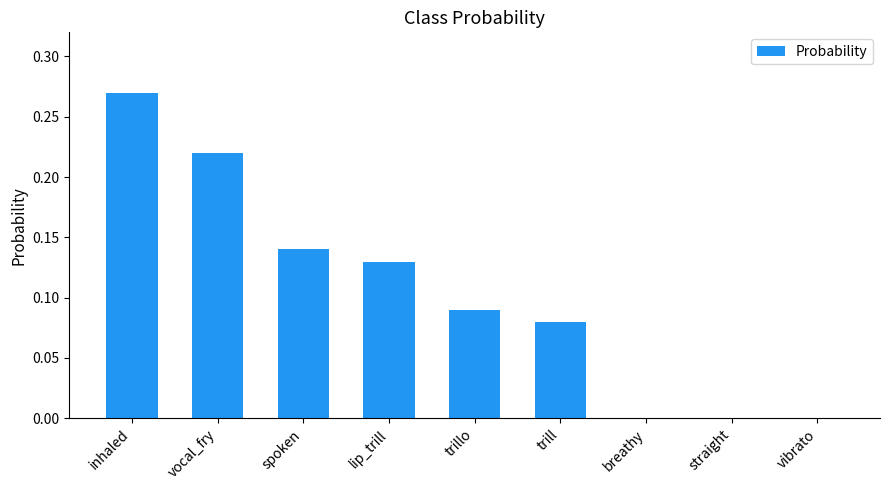

At which category does the chart reach its peak across all series?

inhaled